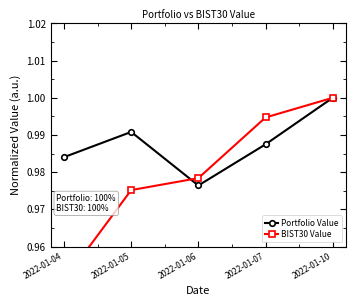

What is the average value of the Portfolio Value series?

1.0